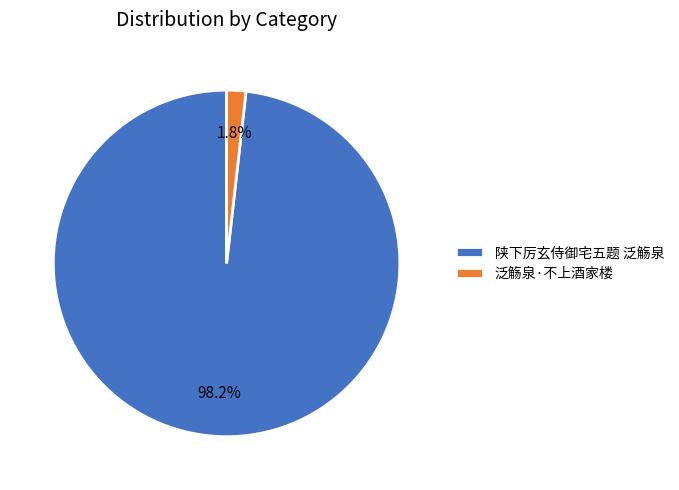

Which has a higher value, 泛觞泉·不上酒家楼 or 陕下厉玄侍御宅五题 泛觞泉?

陕下厉玄侍御宅五题 泛觞泉